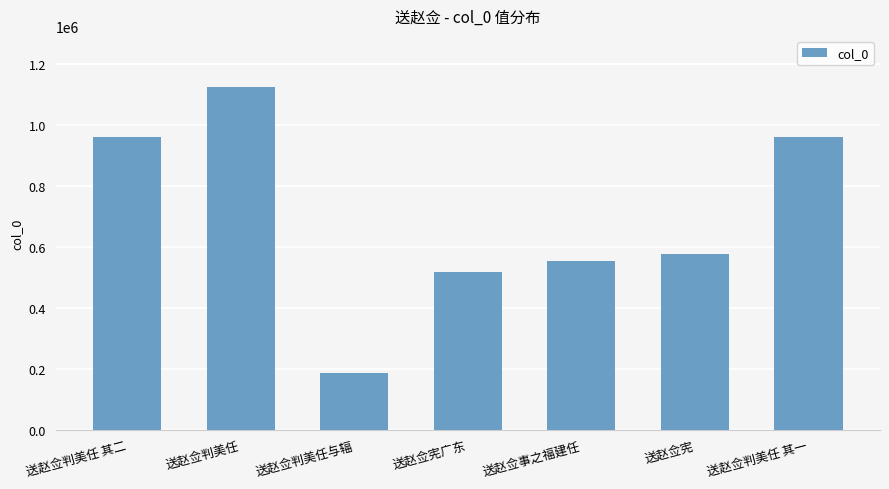

What is the label of the 4th bar from the right?

送赵佥宪广东